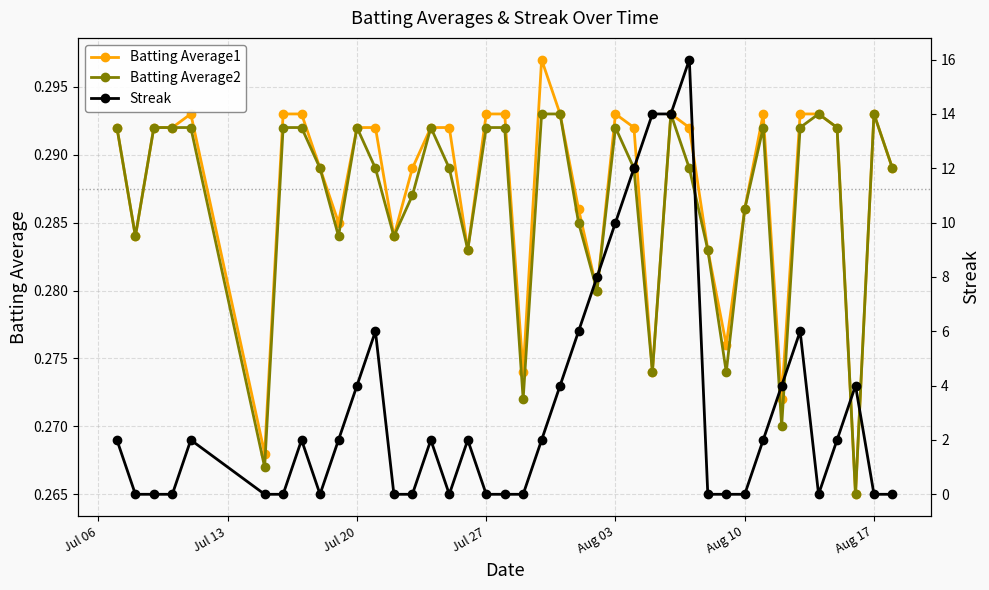

How many series are shown in this chart?

3